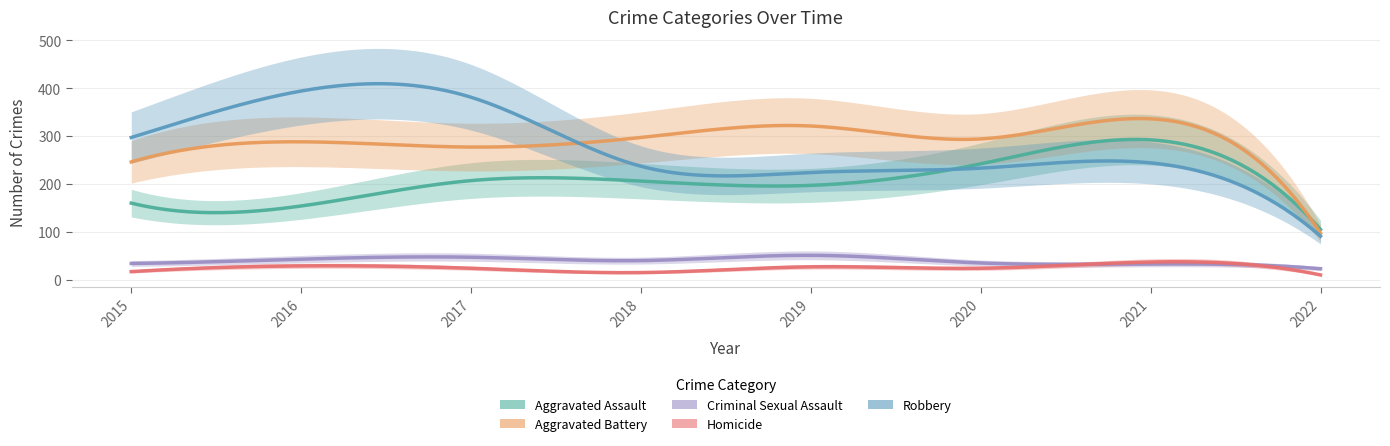

What is the value of the Homicide point at the 1st from the left?

17